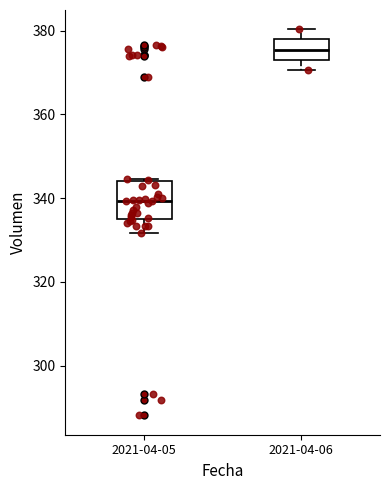

Where is the lower edge of the box for 2021-04-06 on the y-axis? The values are not printed on the chart, so give them approximately, as read against the axis.

374